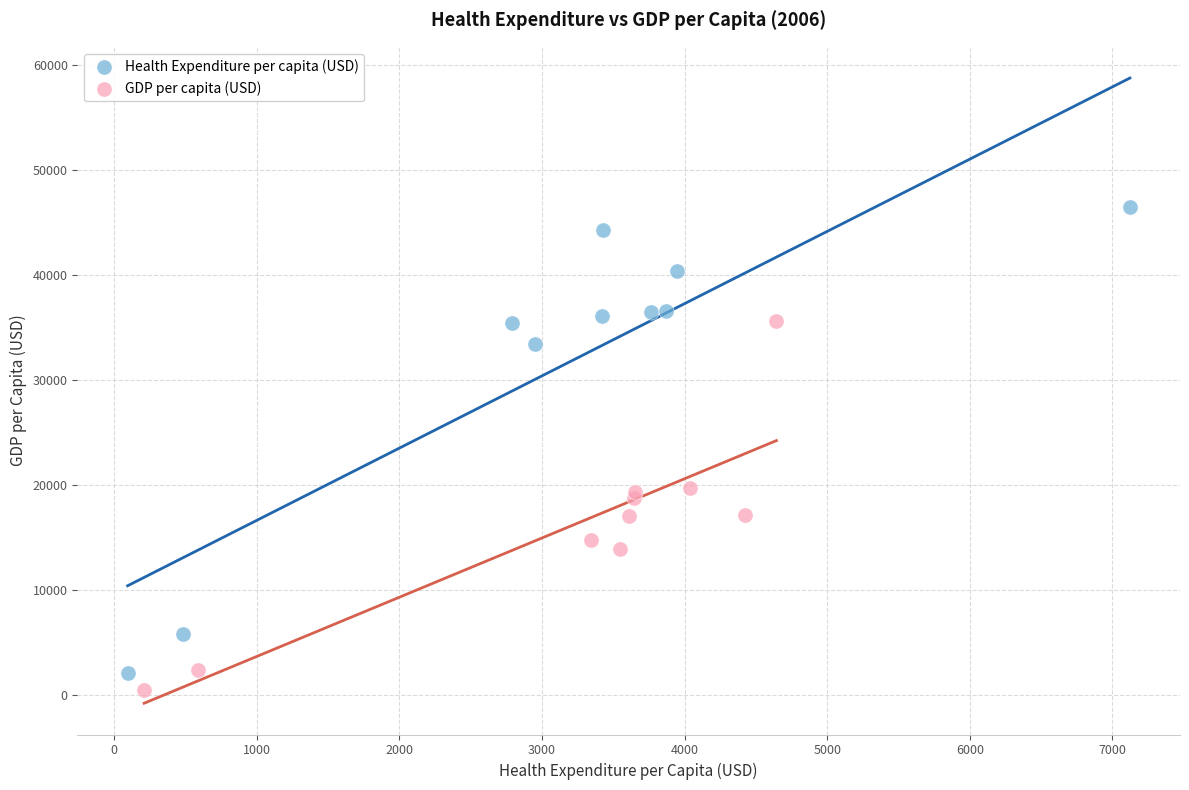

Which series has the widest spread of Y values?

Health Expenditure per capita (USD)